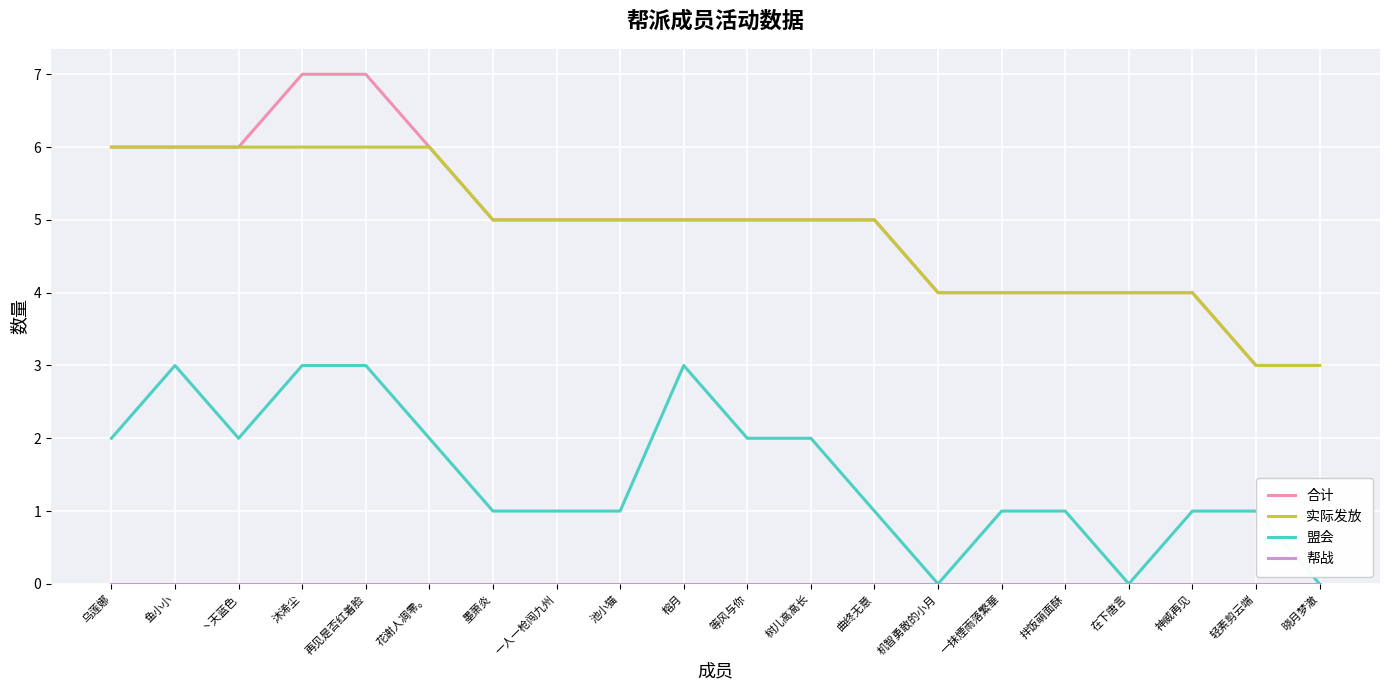

What is the maximum value shown in the chart?

7